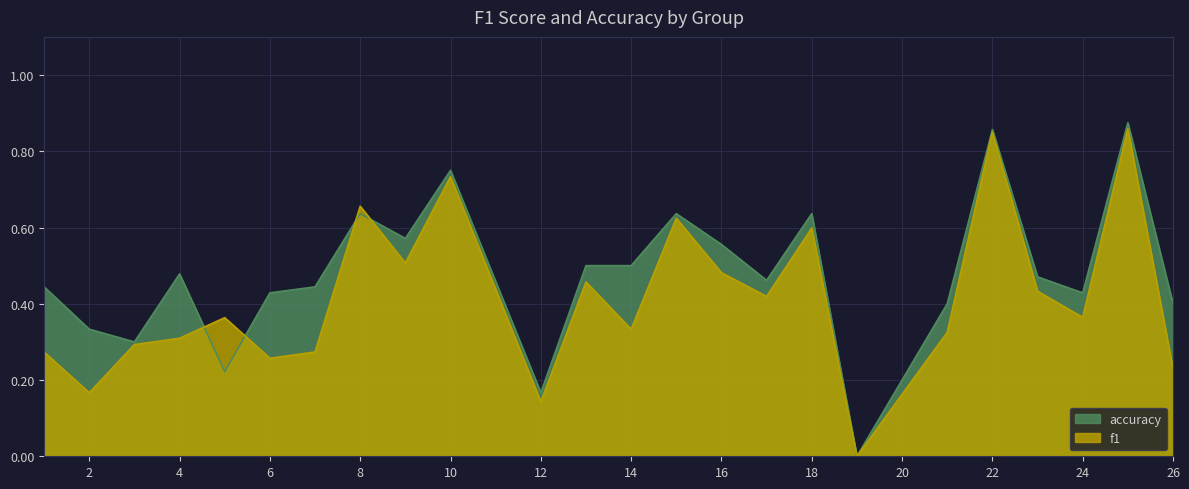

At 1, list the series in order from largest to smallest.

accuracy, f1